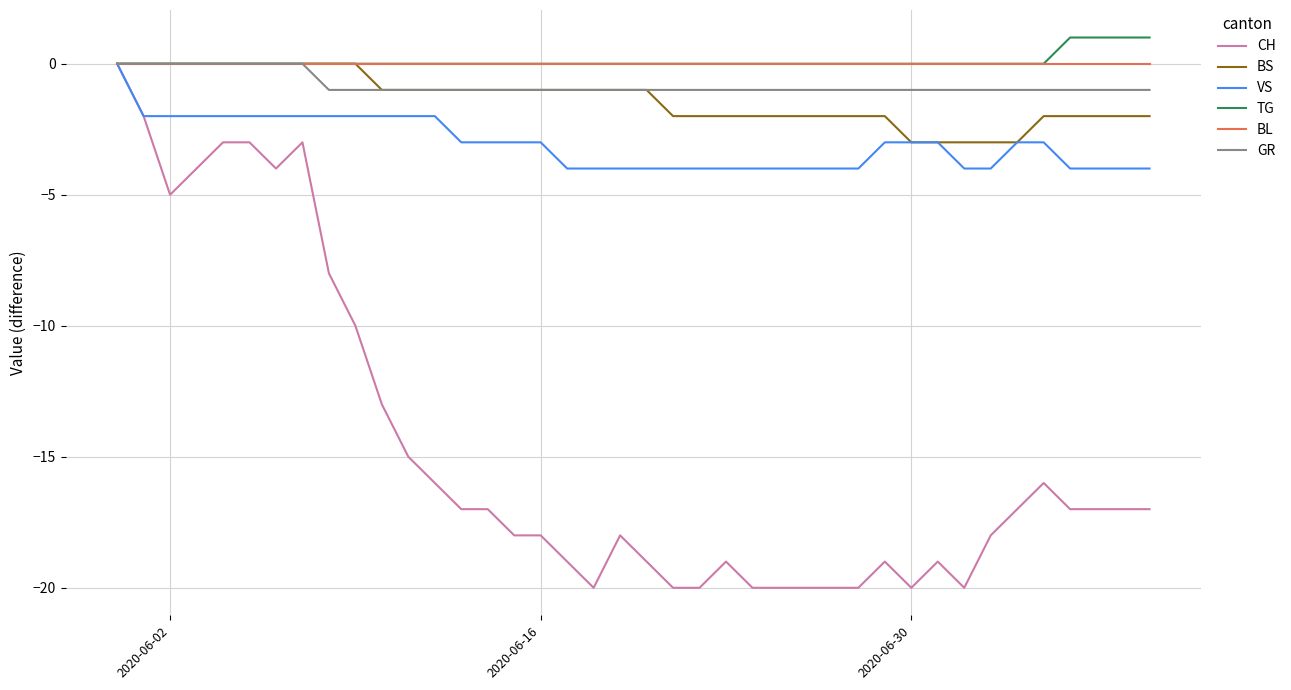

Which series has the largest range (max minus min)?

CH